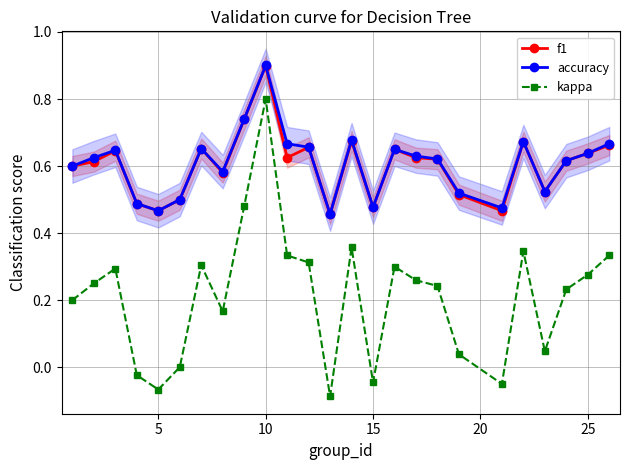

True or false: accuracy and f1 cross at least once.

False